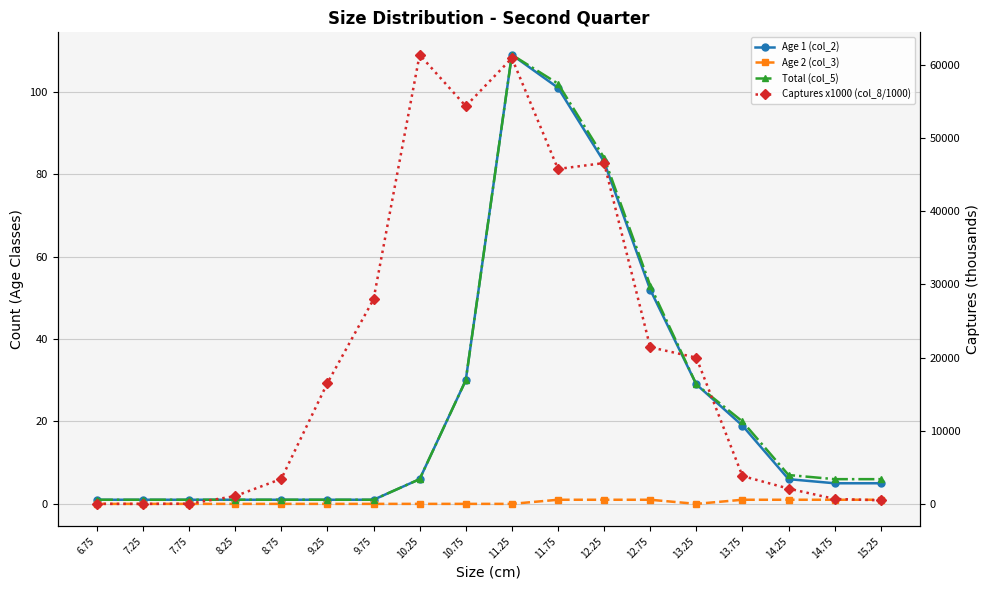

Reading right to left, extract all data points from this chart.

Age 1 (col_2): 15.25=5.0	14.75=5.0	14.25=6.0	13.75=19.0	13.25=29.0	12.75=52.0	12.25=83.0	11.75=101.0	11.25=109.0	10.75=30.0	10.25=6.0	9.75=1.0	9.25=1.0	8.75=1.0	8.25=1.0	7.75=1.0	7.25=1.0	6.75=1.0
Age 2 (col_3): 15.25=1.0	14.75=1.0	14.25=1.0	13.75=1.0	13.25=0.0	12.75=1.0	12.25=1.0	11.75=1.0	11.25=0.0	10.75=0.0	10.25=0.0	9.75=0.0	9.25=0.0	8.75=0.0	8.25=0.0	7.75=0.0	7.25=0.0	6.75=0.0
Total (col_5): 15.25=6.0	14.75=6.0	14.25=7.0	13.75=20.0	13.25=29.0	12.75=53.0	12.25=84.0	11.75=102.0	11.25=109.0	10.75=30.0	10.25=6.0	9.75=1.0	9.25=1.0	8.75=1.0	8.25=1.0	7.75=1.0	7.25=1.0	6.75=1.0
Captures x1000 (col_8/1000): 15.25=505.9	14.75=692.8	14.25=2107.4	13.75=3826.1	13.25=19994.7	12.75=21424.4	12.25=46572.1	11.75=45769.1	11.25=60908.7	10.75=54350.6	10.25=61361.6	9.75=27951.0	9.25=16523.7	8.75=3429.7	8.25=1082.7	7.75=43.0	7.25=21.5	6.75=25.9